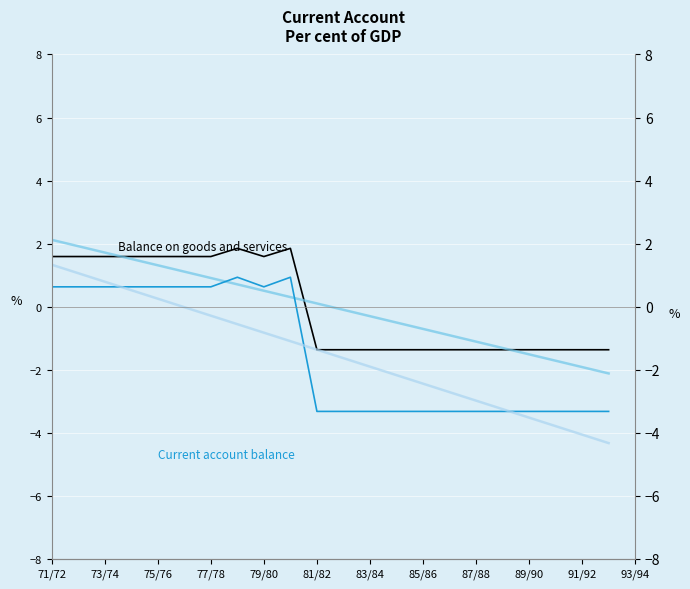

Is this an area chart (filled region under the line)?

No